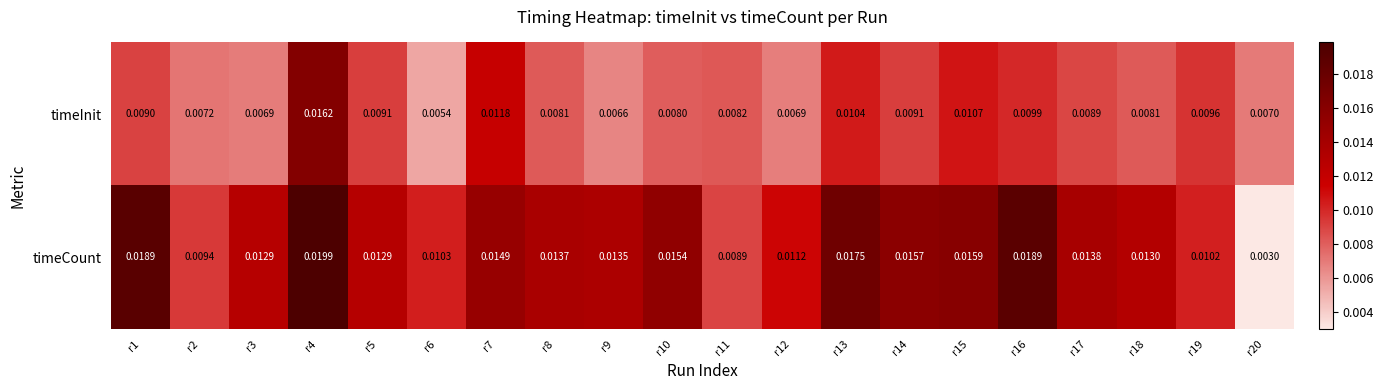

Which series has the largest range (max minus min)?

timeCount